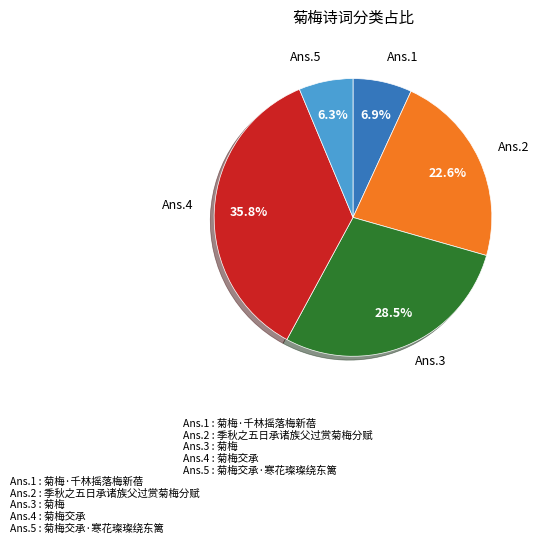

Does any single category account for the majority?

No